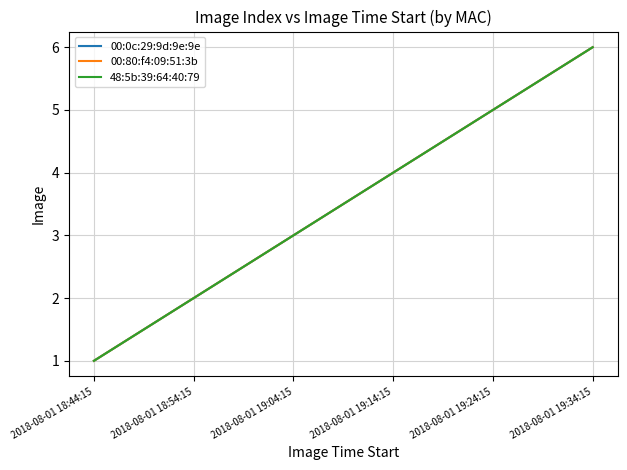

Does the chart display data point markers on the line(s)?

No